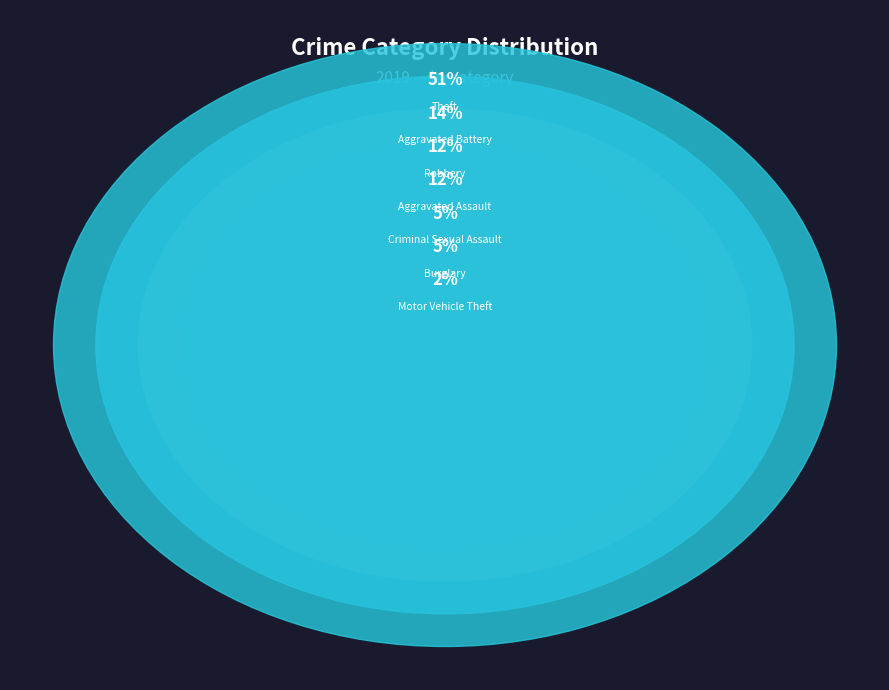

Which slice is the largest?

Theft